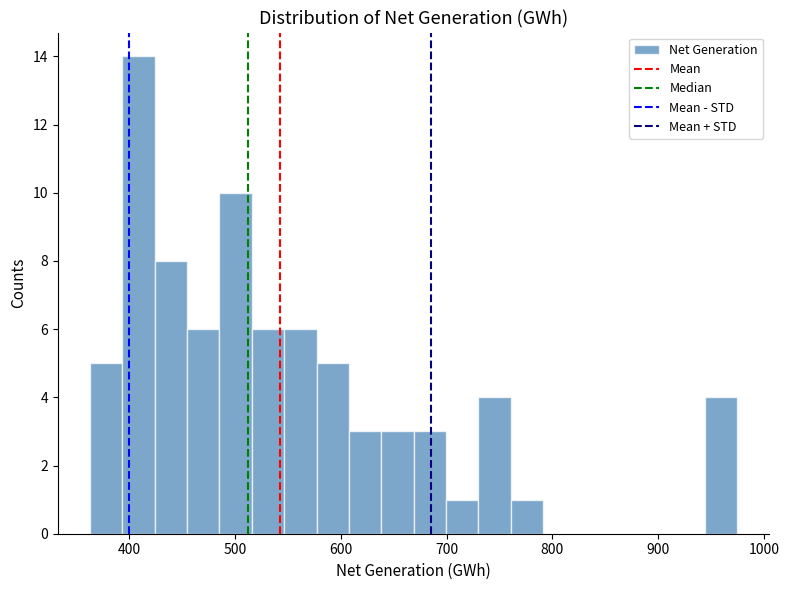

Read against the x-axis, roughly where is the centre of the tallest bar?

410